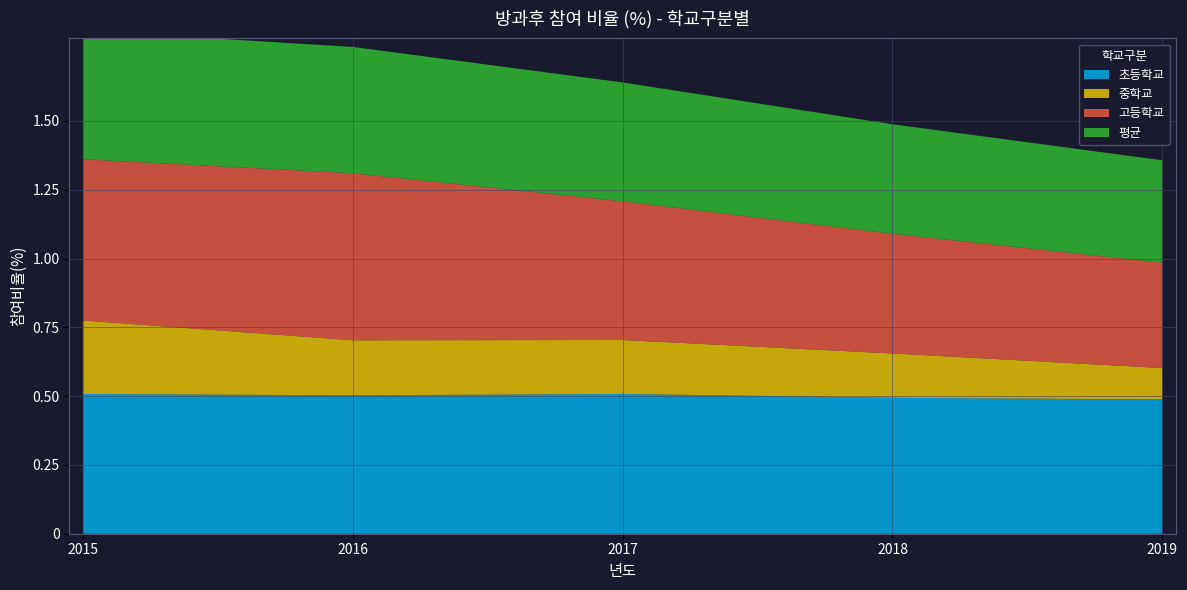

Reading left to right, extract all data points from this chart.

초등학교: 2015=0.5	2016=0.5	2017=0.5	2018=0.5	2019=0.5
중학교: 2015=0.3	2016=0.2	2017=0.2	2018=0.2	2019=0.1
고등학교: 2015=0.6	2016=0.6	2017=0.5	2018=0.4	2019=0.4
평균: 2015=0.5	2016=0.5	2017=0.4	2018=0.4	2019=0.4